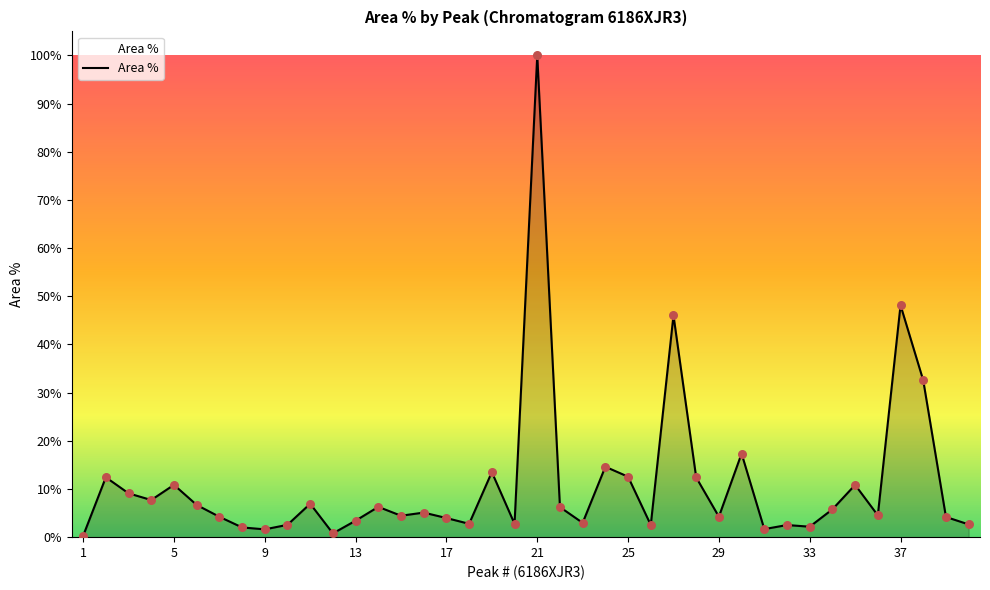

What is the maximum value shown in the chart?

100.0